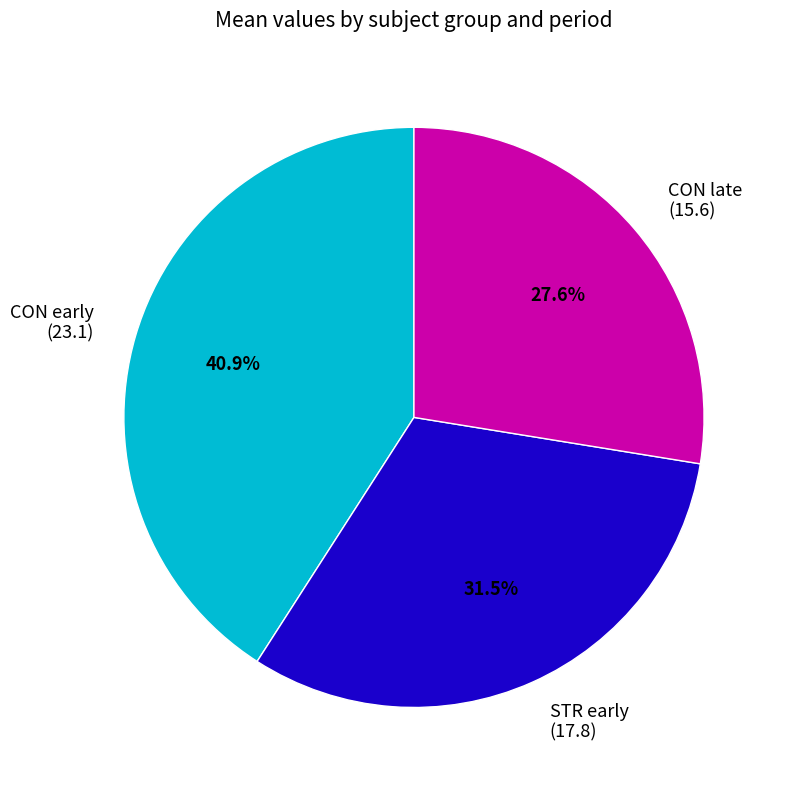

What is the smallest slice in the pie chart?

CON late (15.6)